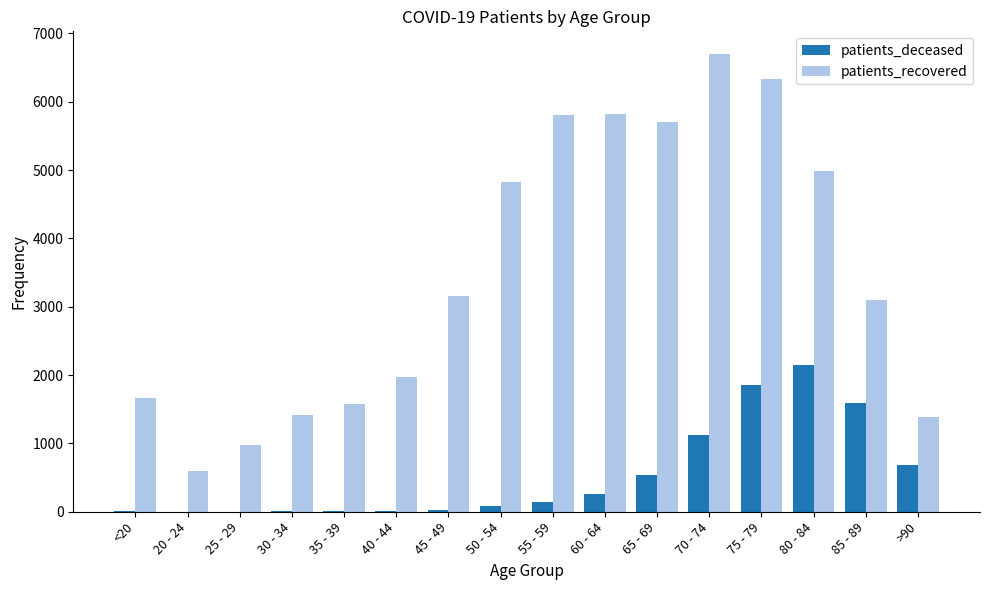

What is the sum of all patients_recovered values?

56007